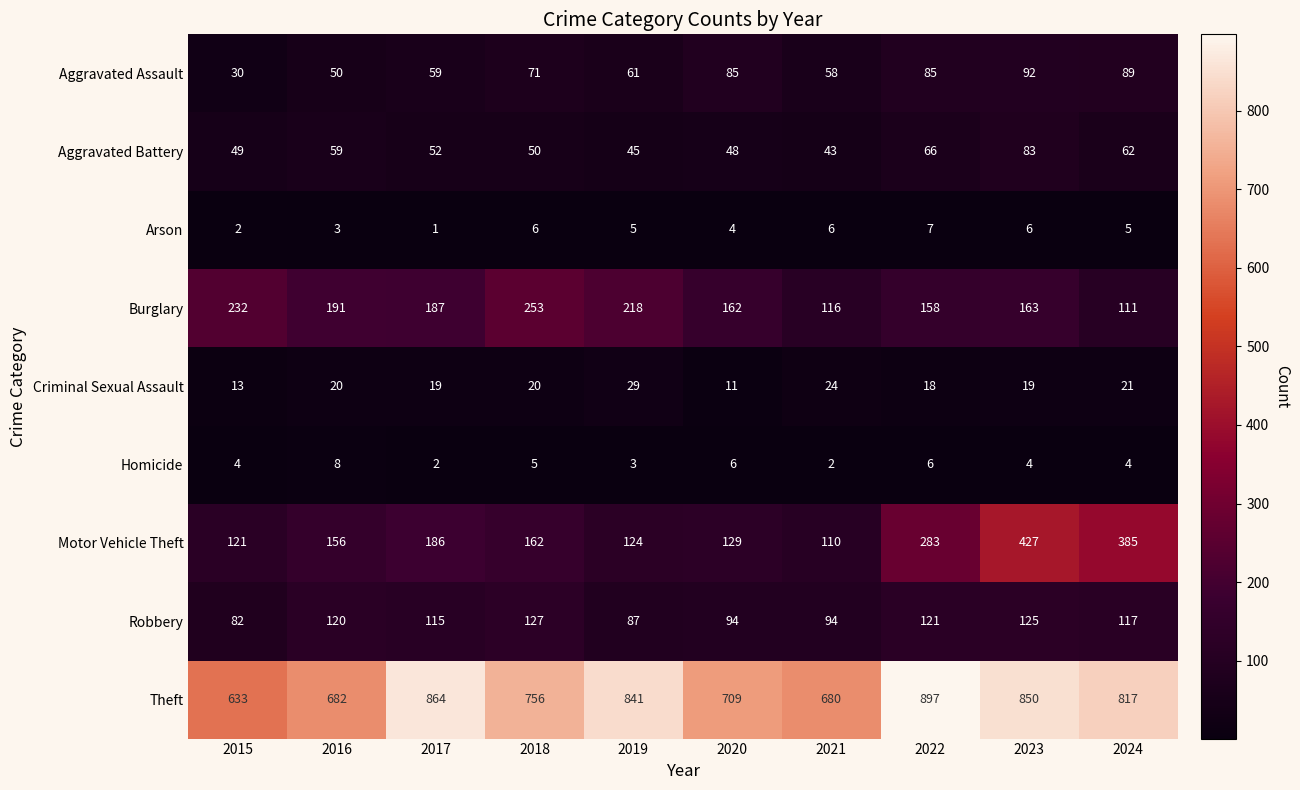

At 2016, list the series in order from largest to smallest.

Theft, Burglary, Motor Vehicle Theft, Robbery, Aggravated Battery, Aggravated Assault, Criminal Sexual Assault, Homicide, Arson